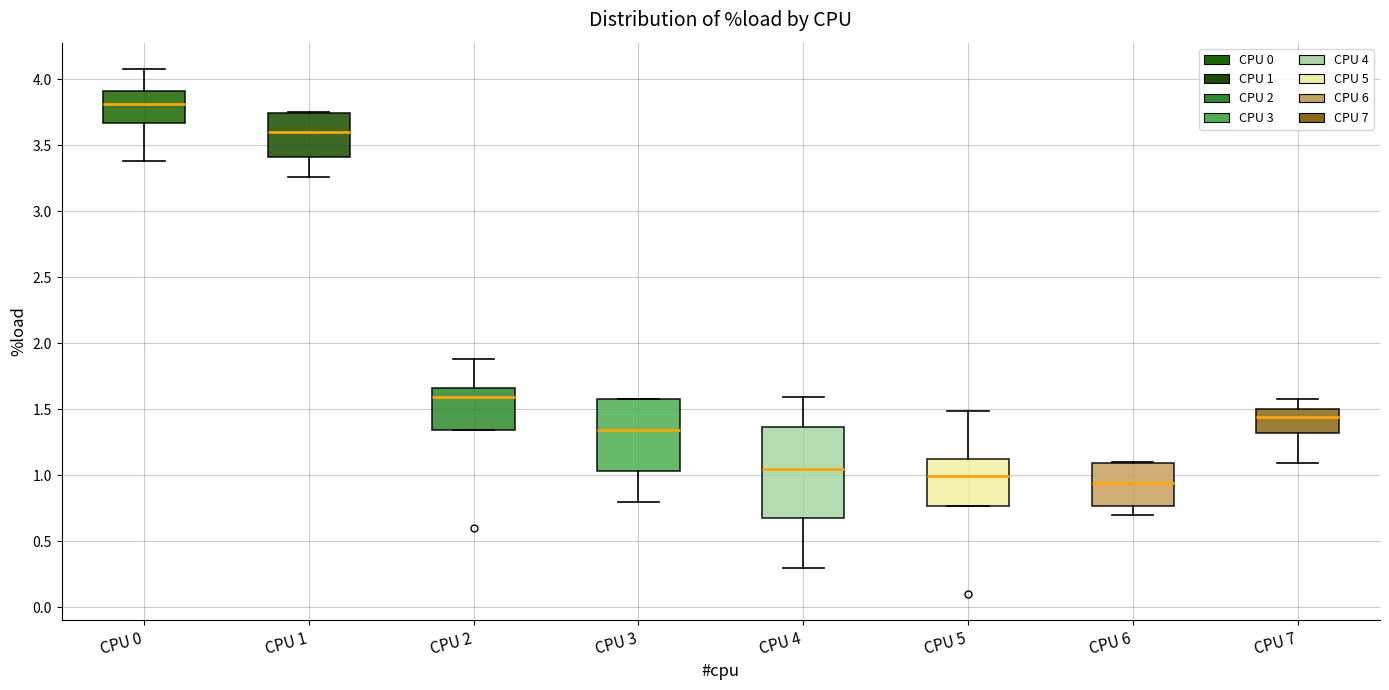

Where does the lower whisker of the box for CPU 3 end on the y-axis? The values are not printed on the chart, so give them approximately, as read against the axis.

0.80